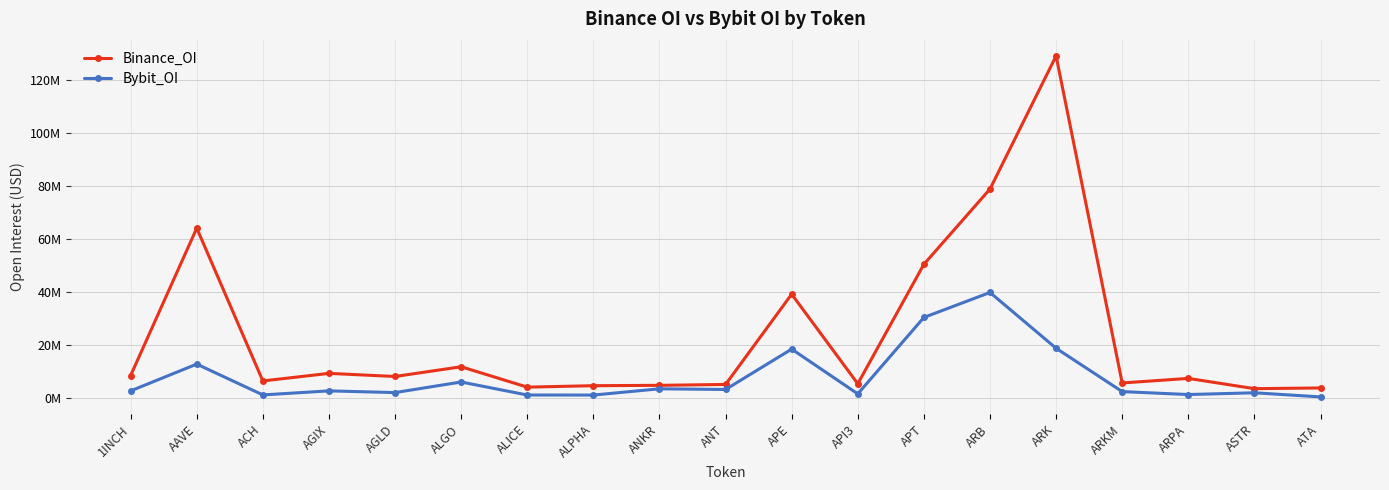

Reading left to right, extract all data points from this chart.

Binance_OI: 8496687	64177921	6443467	9303508	8128632	11805199	4101820	4648857	4782785	5118301	39223325	5383293	50519484	78944274	129233150	5679566	7403747	3528467	3795624
Bybit_OI: 2691542	12806815	1166261	2693115	2045152	6046242	1127238	1110070	3473639	3218055	18471671	1555480	30434254	39866807	18789547	2414578	1305970	1970241	413951